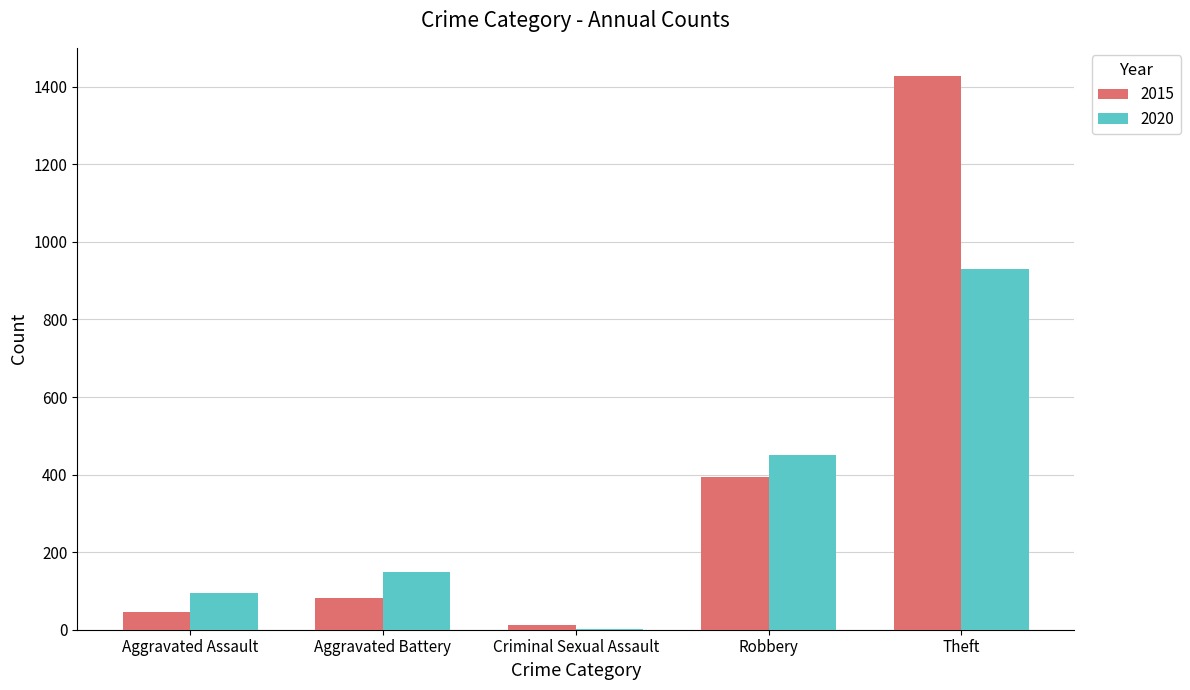

At which category is the sum across all series the highest?

Theft